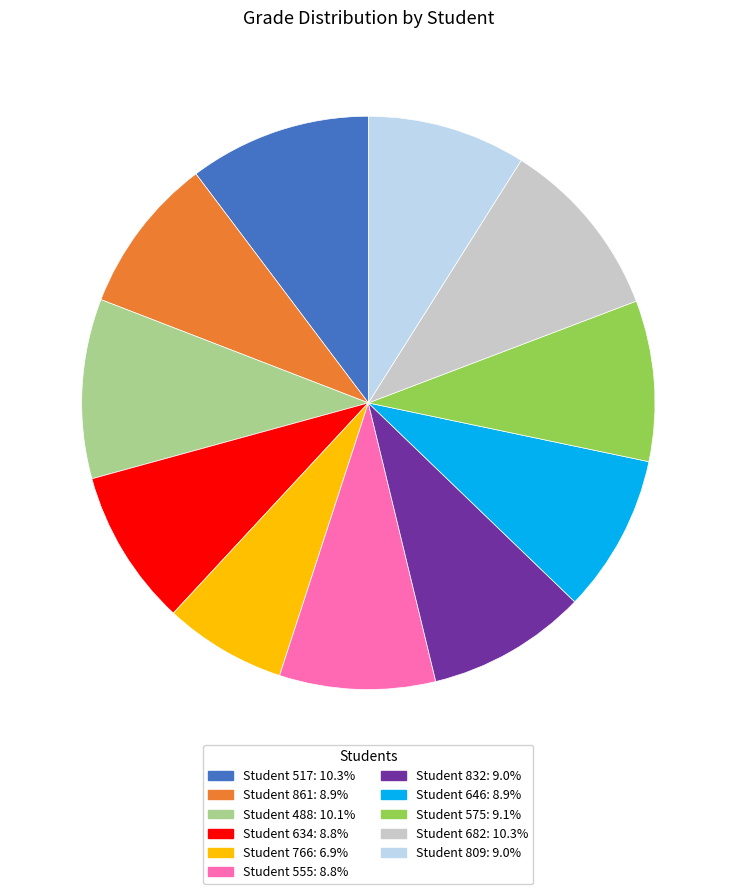

Does any single category account for the majority?

No